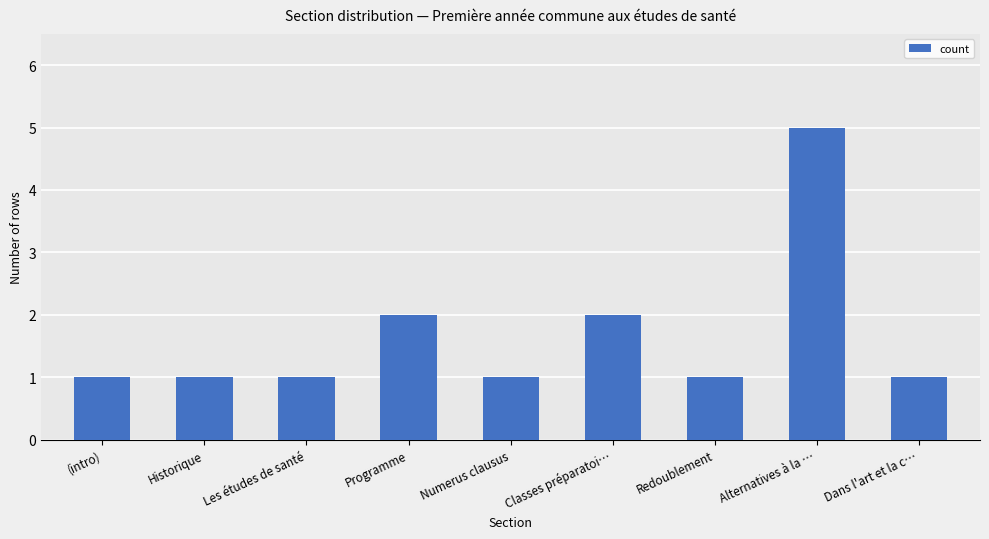

Reading left to right, extract all data points from this chart.

(intro)=1	Historique=1	Les études de santé=1	Programme=2	Numerus clausus=1	Classes préparatoi…=2	Redoublement=1	Alternatives à la …=5	Dans l'art et la c…=1